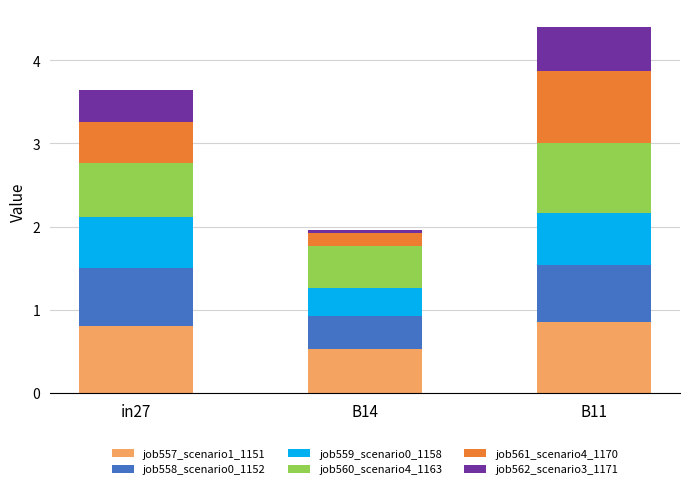

Are the bars grouped side by side (vs. stacked)?

No